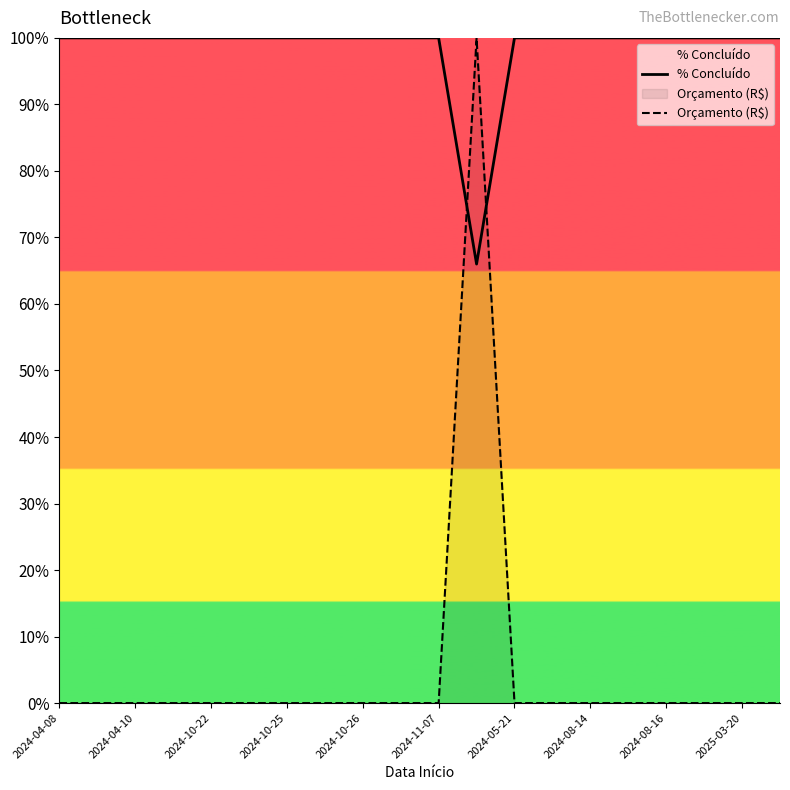

What is the minimum value for % Concluído?

66